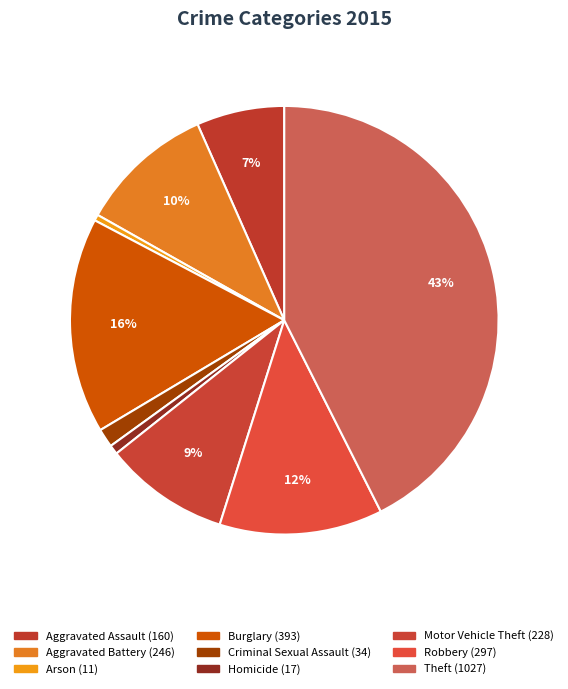

What is the ratio of the value at Criminal Sexual Assault to the value at Arson?

3.1